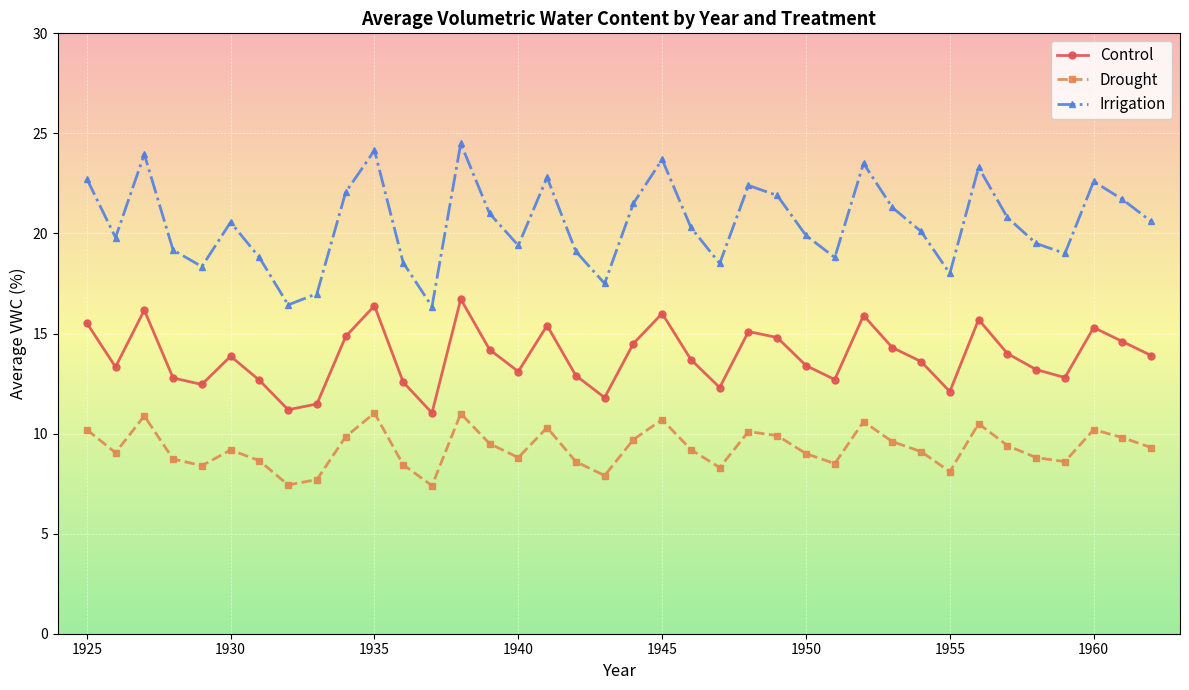

True or false: Control and Irrigation intersect in this chart.

False